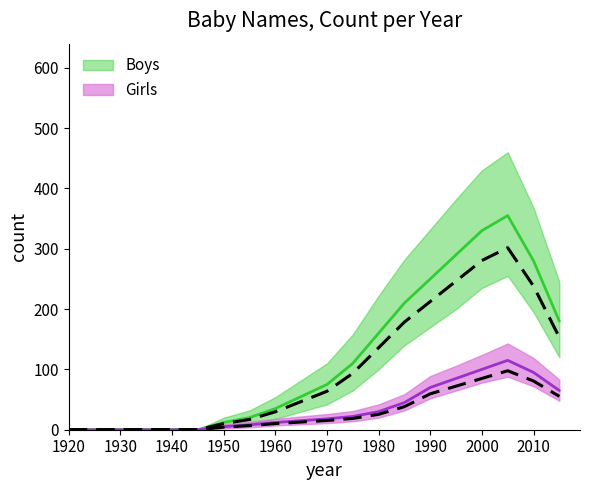

True or false: Girls and Boys intersect in this chart.

False